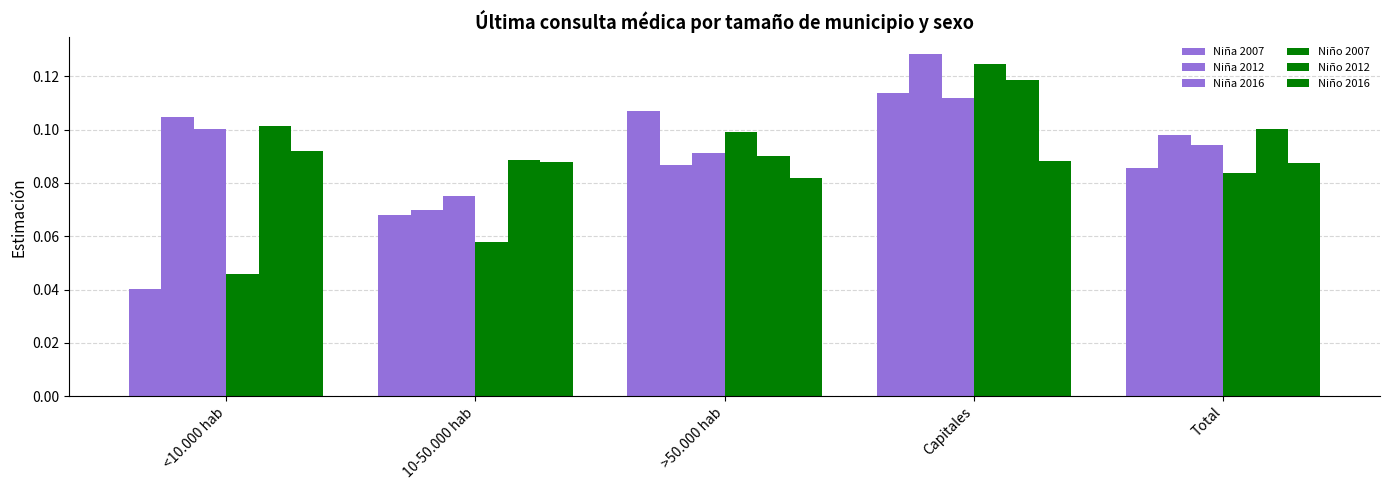

Which category has the highest value in the Niño 2012 series?

Capitales